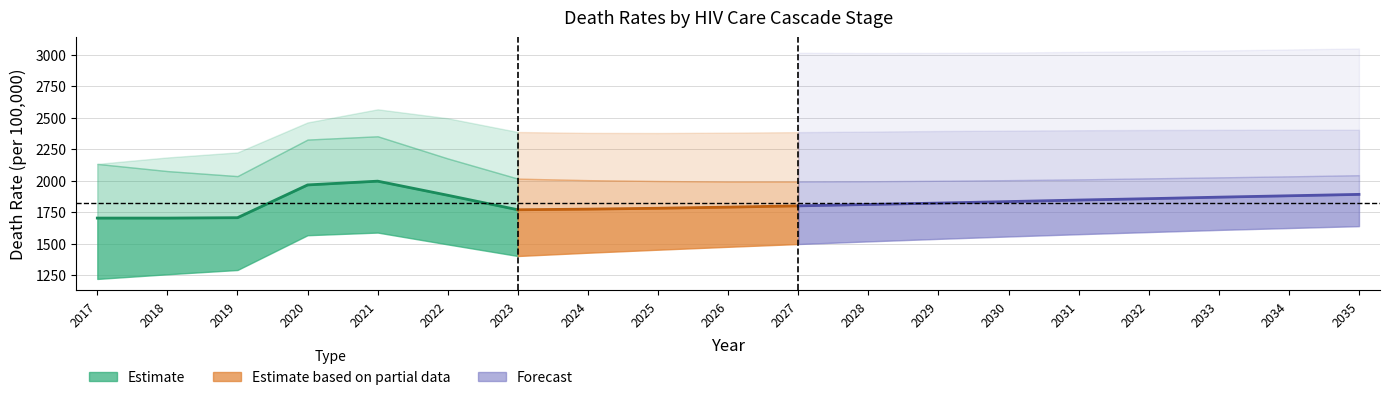

What is the sum of all values?

12720